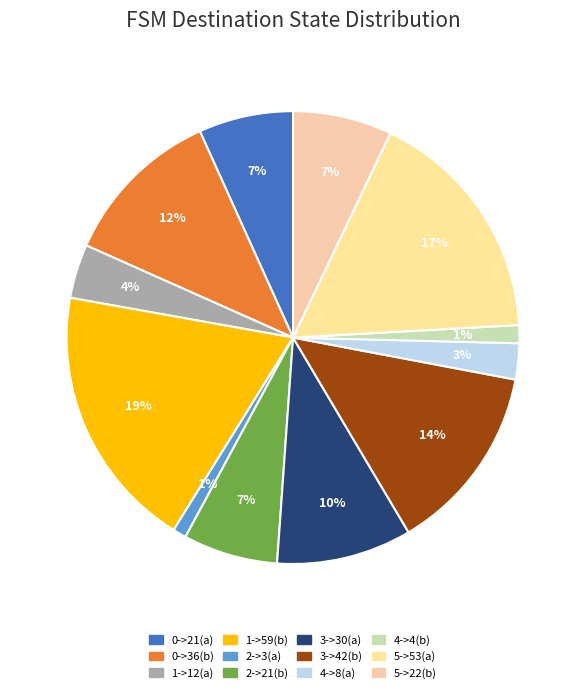

Combined, what portion of the pie is 3->42(b) and 0->36(b)?

25.1%